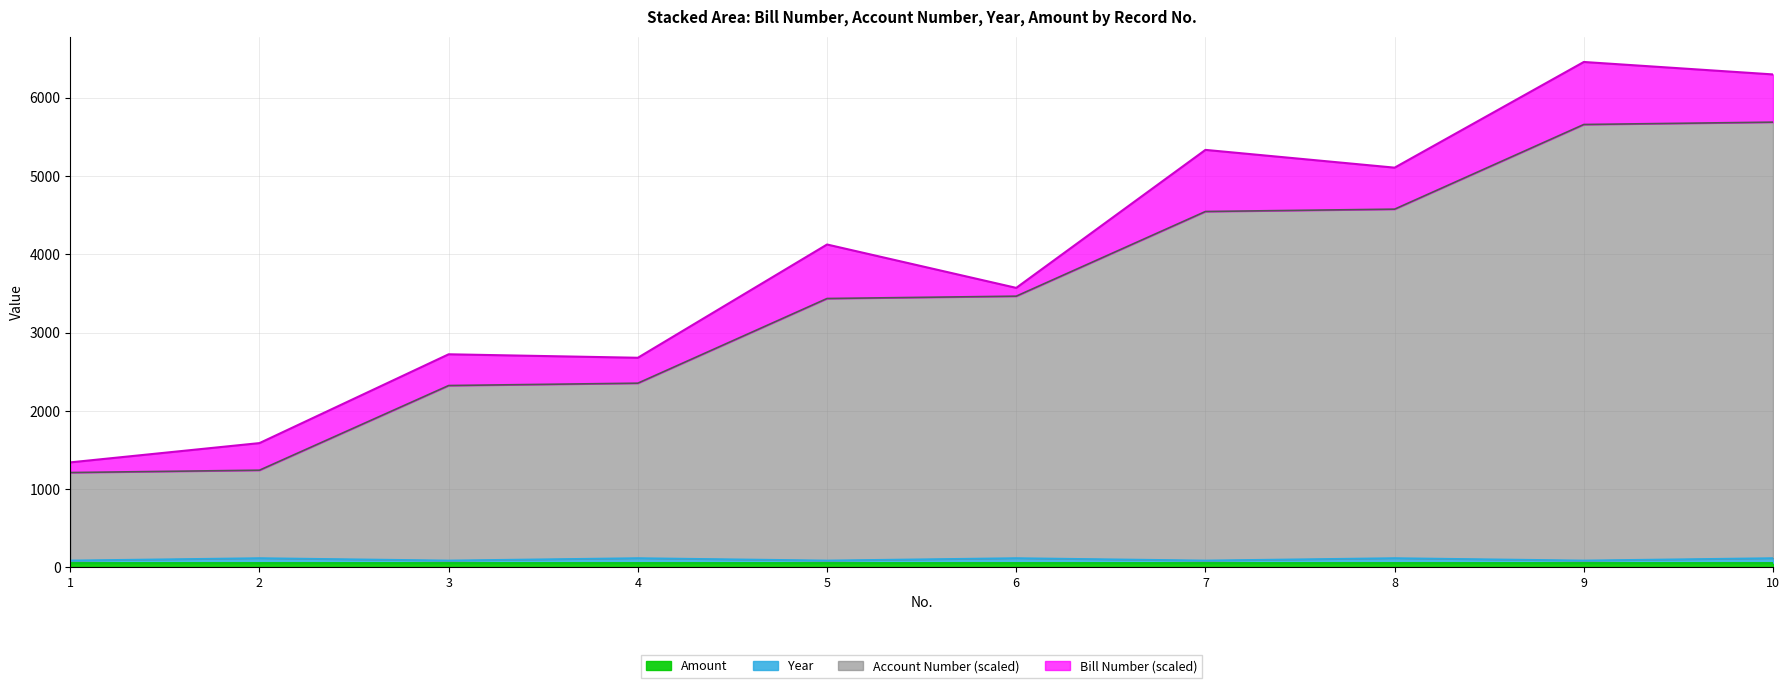

Which series changed the most between 6 and 7?

Account Number (scaled)